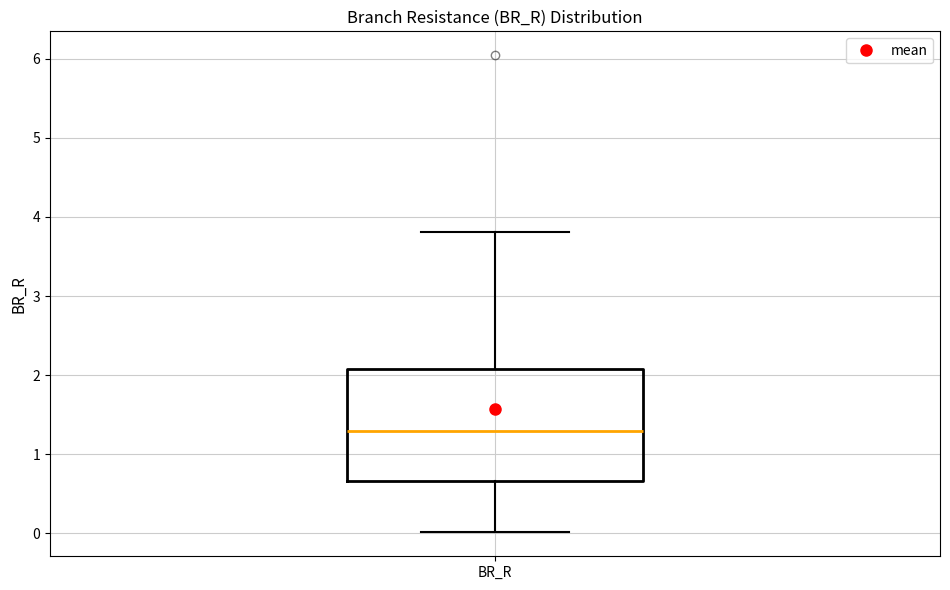

Read this box plot against the y-axis: the position of the median line, the range covered by the box, and the ends of both whiskers. The values are not printed on the chart, so give them approximately, as read against the axis.

median 1.3, box 0.7 to 2.1, whiskers 0.0 to 3.8